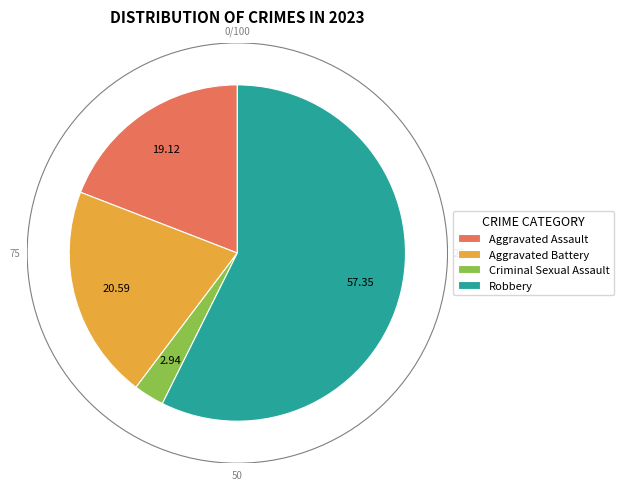

The Robbery slice represents 57% of the pie. True or false?

True